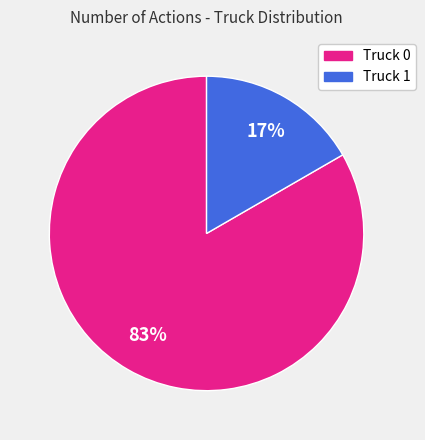

What is the majority slice?

Truck 0